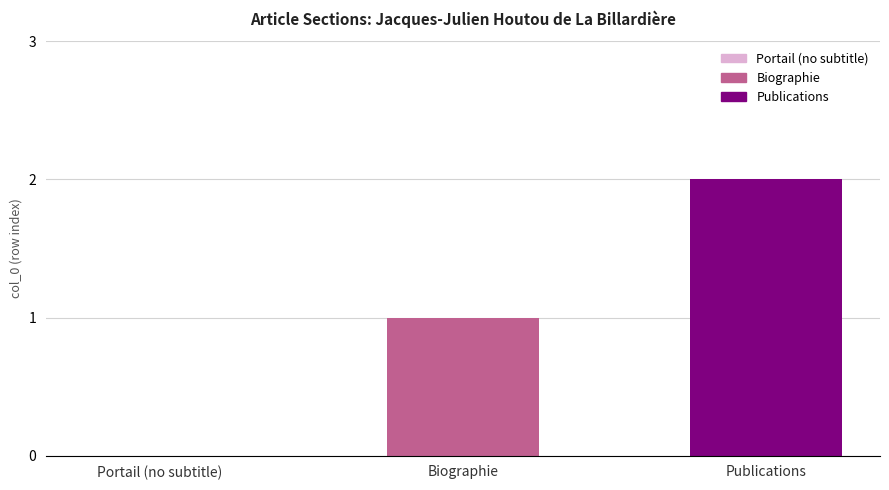

Which series has the largest range (max minus min)?

Biographie